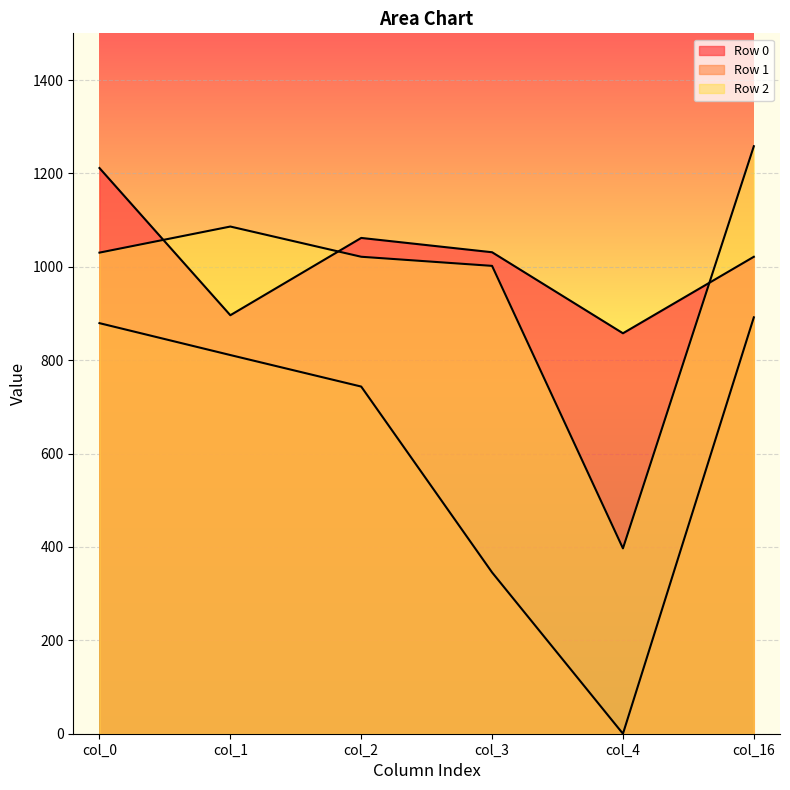

What are all the series names shown in the legend?

Row 0, Row 1, Row 2